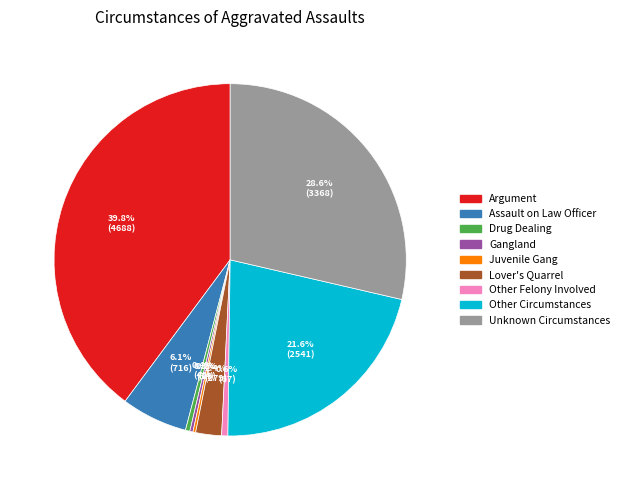

Combined, what portion of the pie is Other Circumstances and Unknown Circumstances?

50.2%